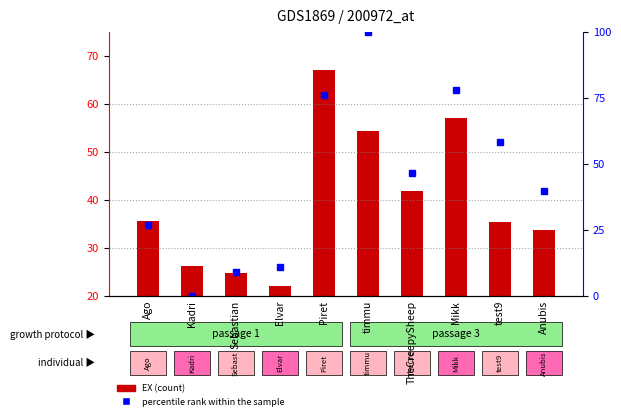

What is the difference between the maximum and minimum values?

100.0